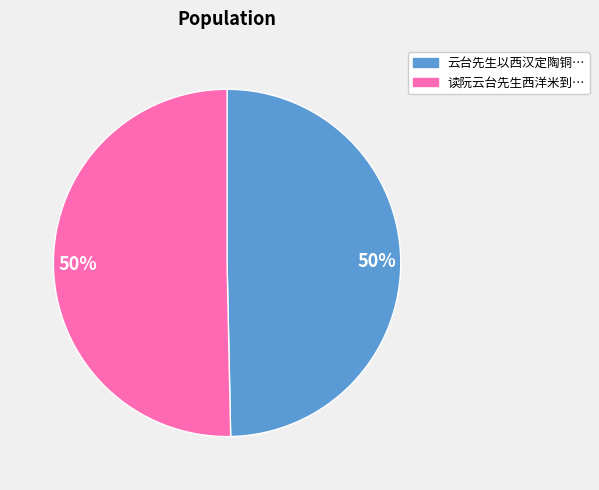

To the nearest percent, what is the average slice percentage?

50%